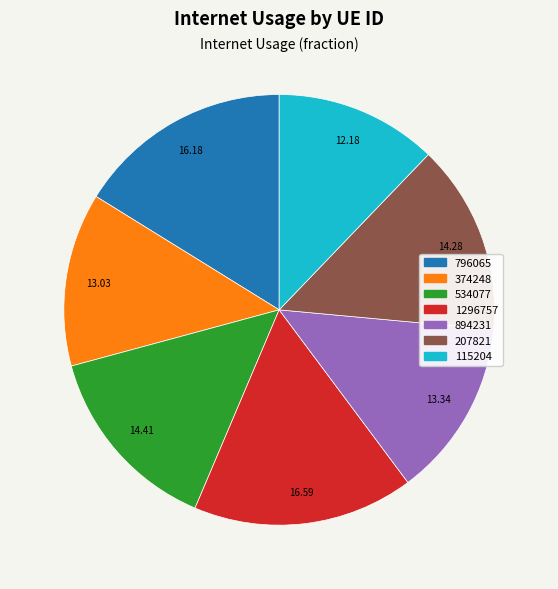

Is it true that 796065 is 16% of the pie?

True